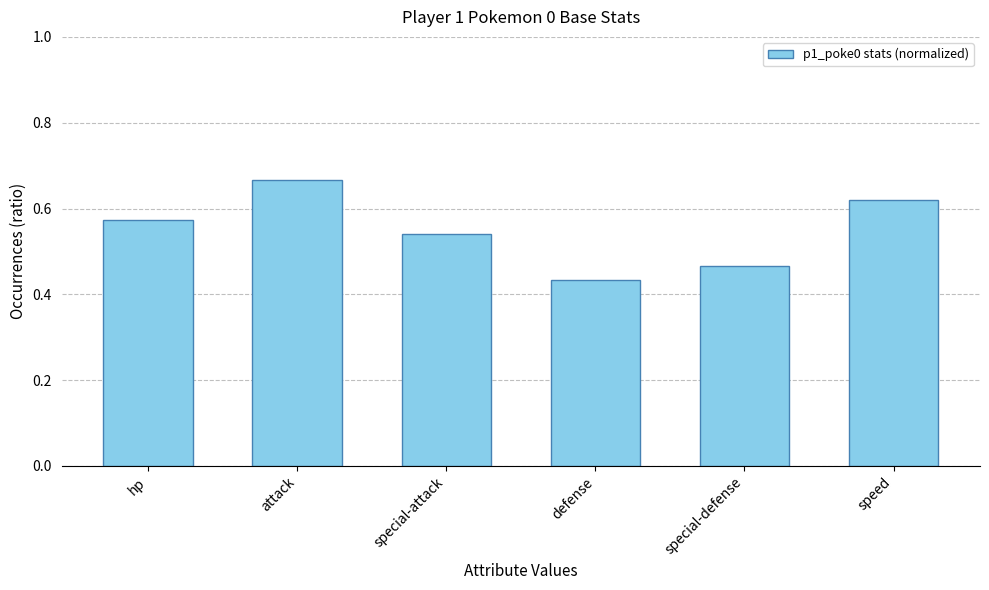

Does the chart contain stacked bars?

No